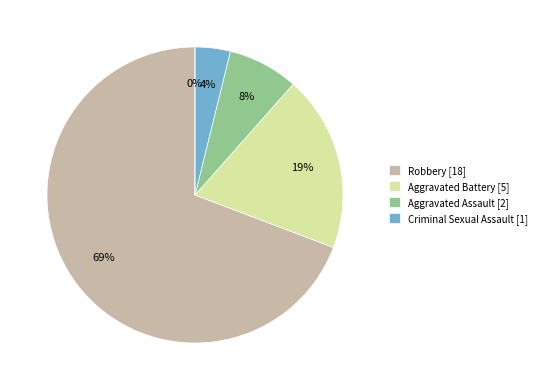

Do Criminal Sexual Assault and Aggravated Battery together represent more than half of the pie?

No